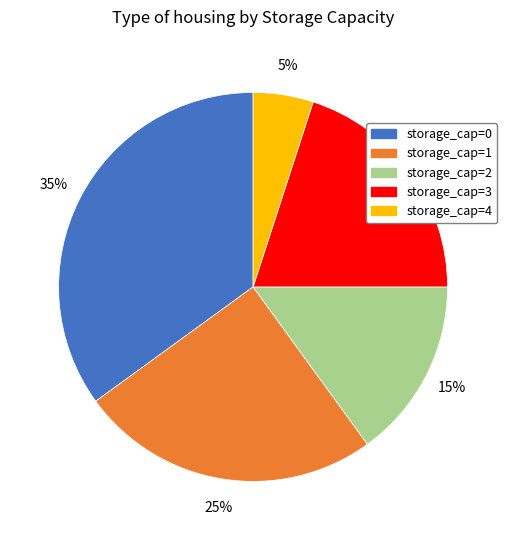

Which has a higher value, storage_cap=2 or storage_cap=4?

storage_cap=2